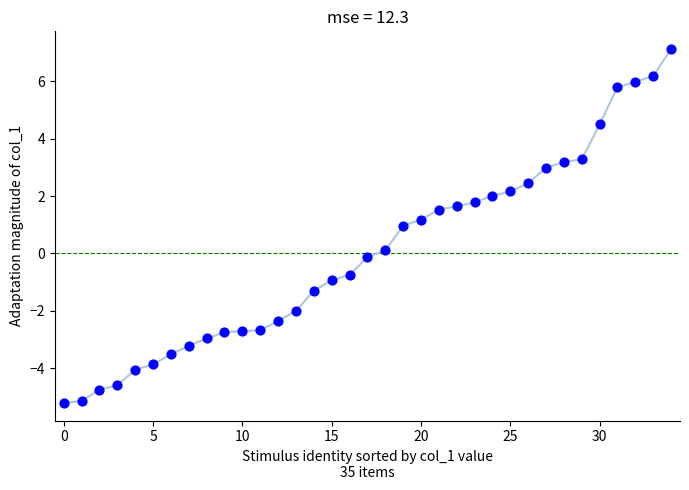

What is the range of Y values (max minus min)?

12.3